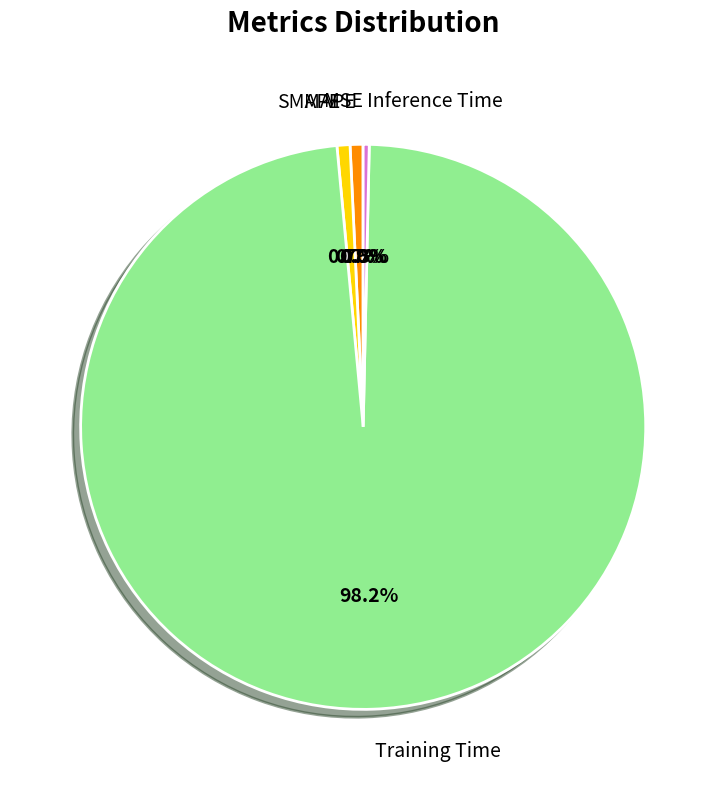

What is the largest slice in the pie chart?

Training Time